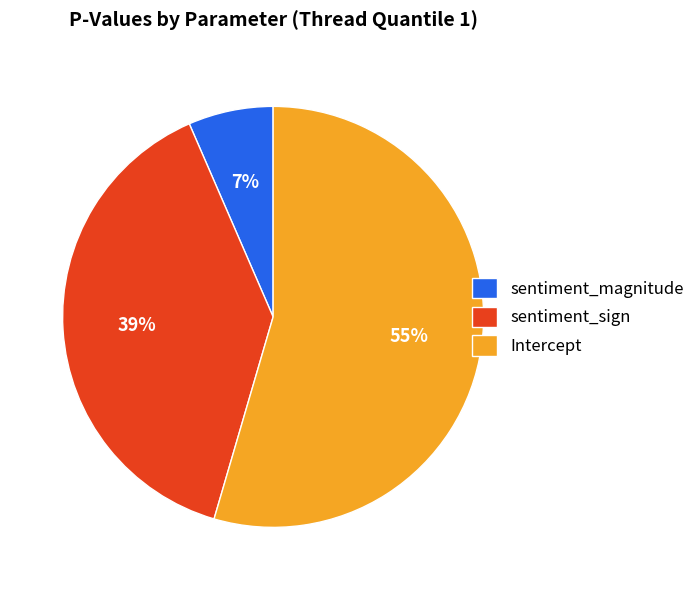

Which slice is the largest?

Intercept